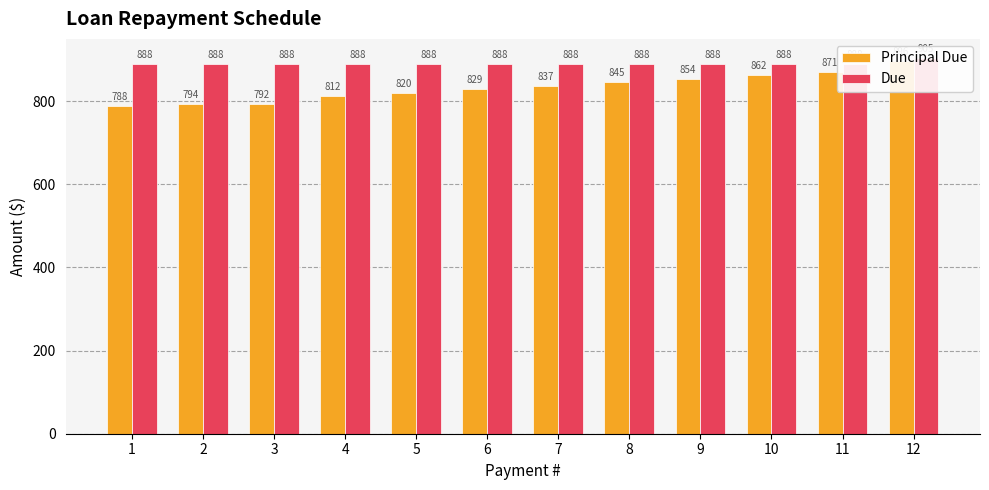

True or false: Principal Due has a value of 1149.0 at 7.

False